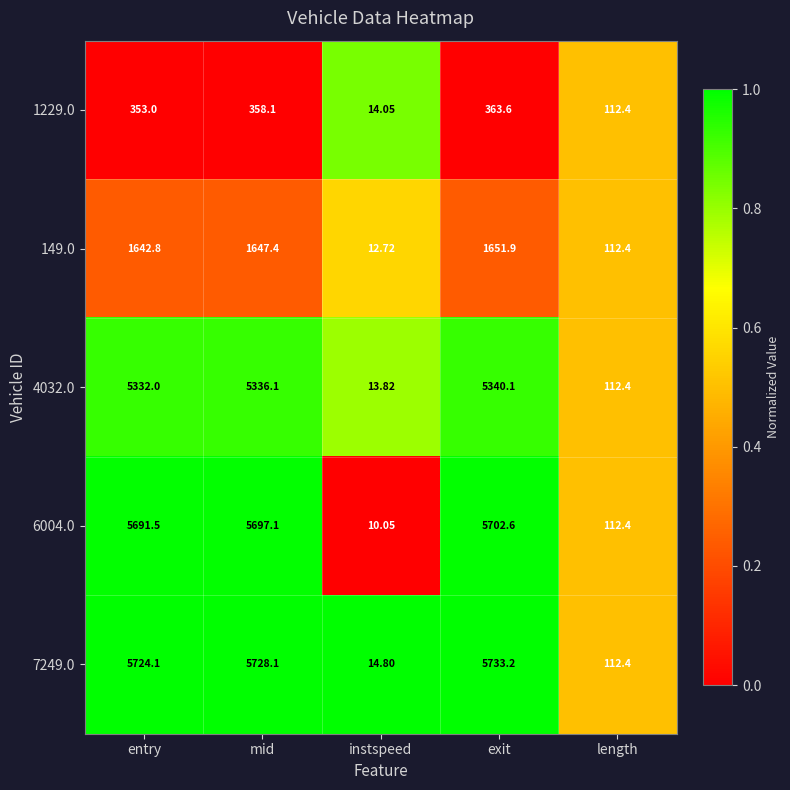

List the labels in order of 4032.0 value, largest first.

exit, mid, entry, length, instspeed